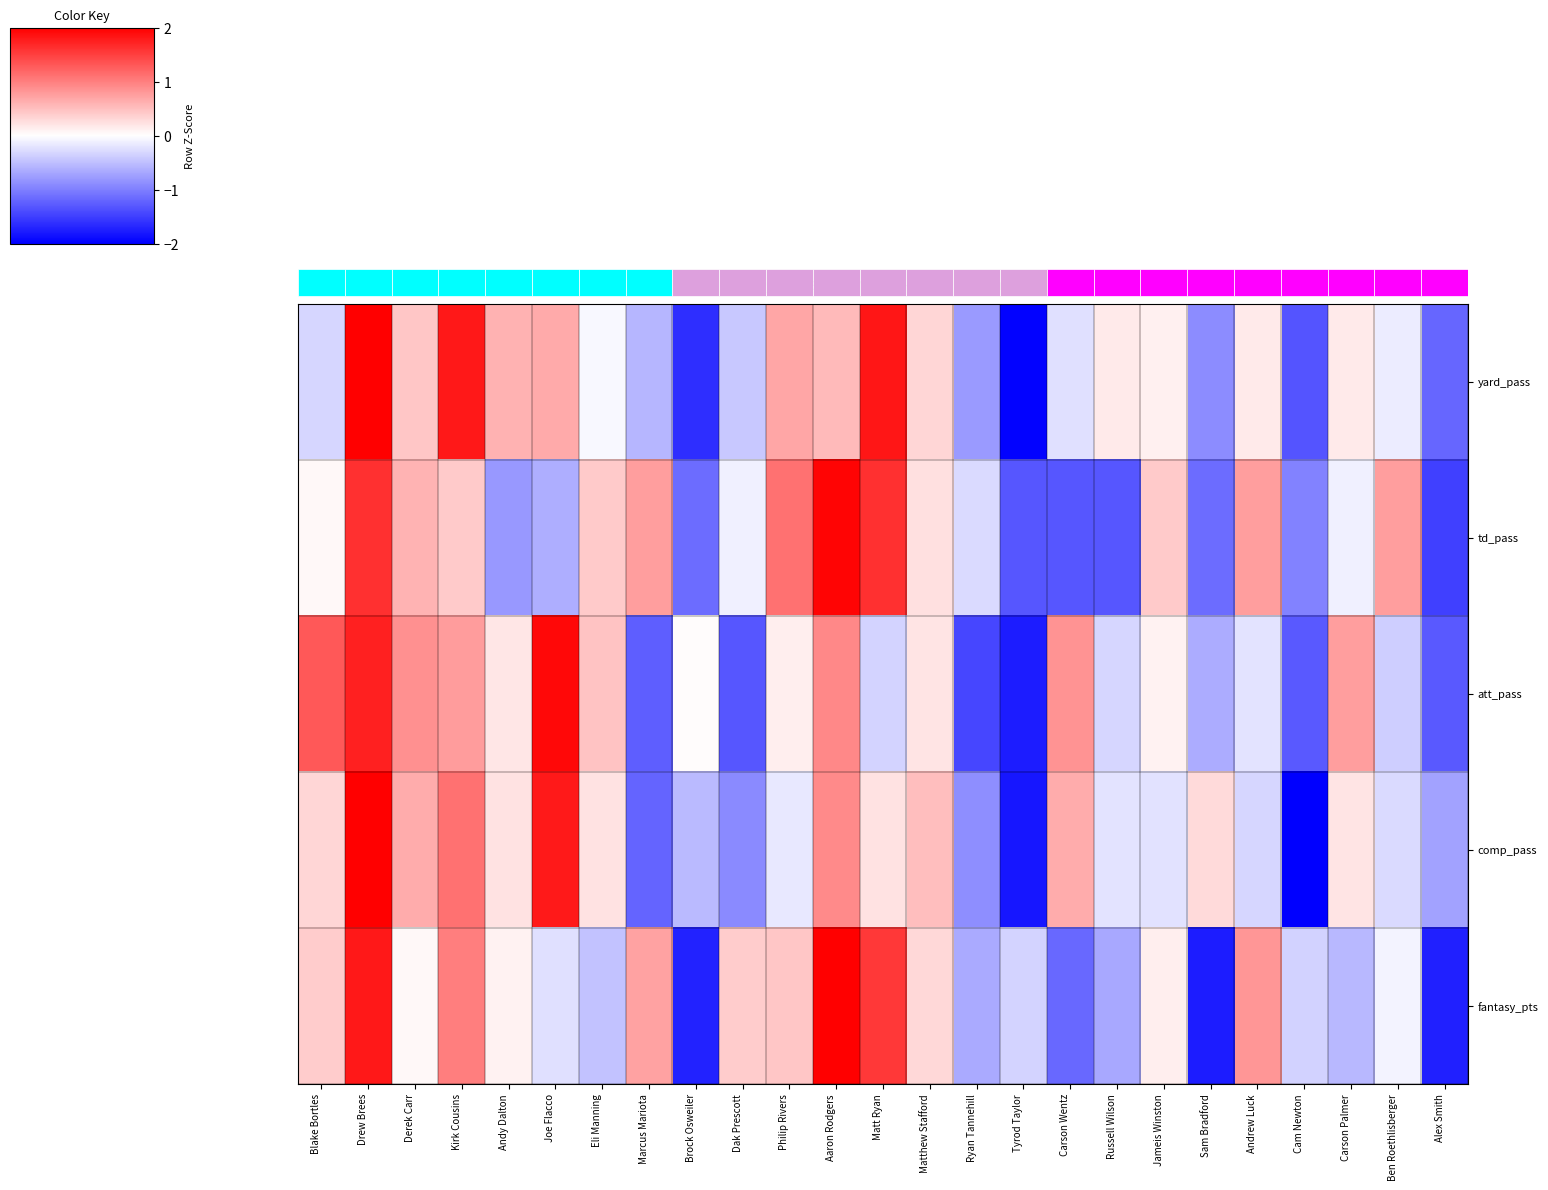

Rank the series at Andrew Luck from lowest to highest value.

comp_pass, att_pass, yard_pass, td_pass, fantasy_pts